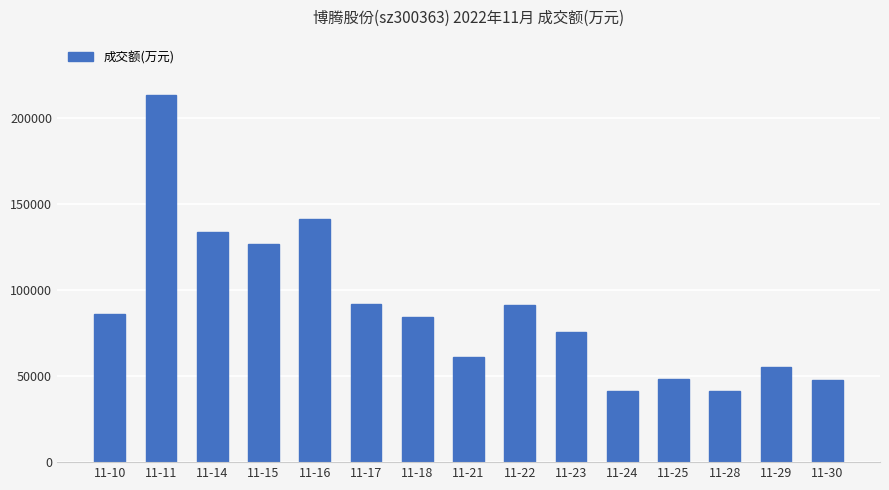

Is it true that the value at 11-15 is 76624?

False